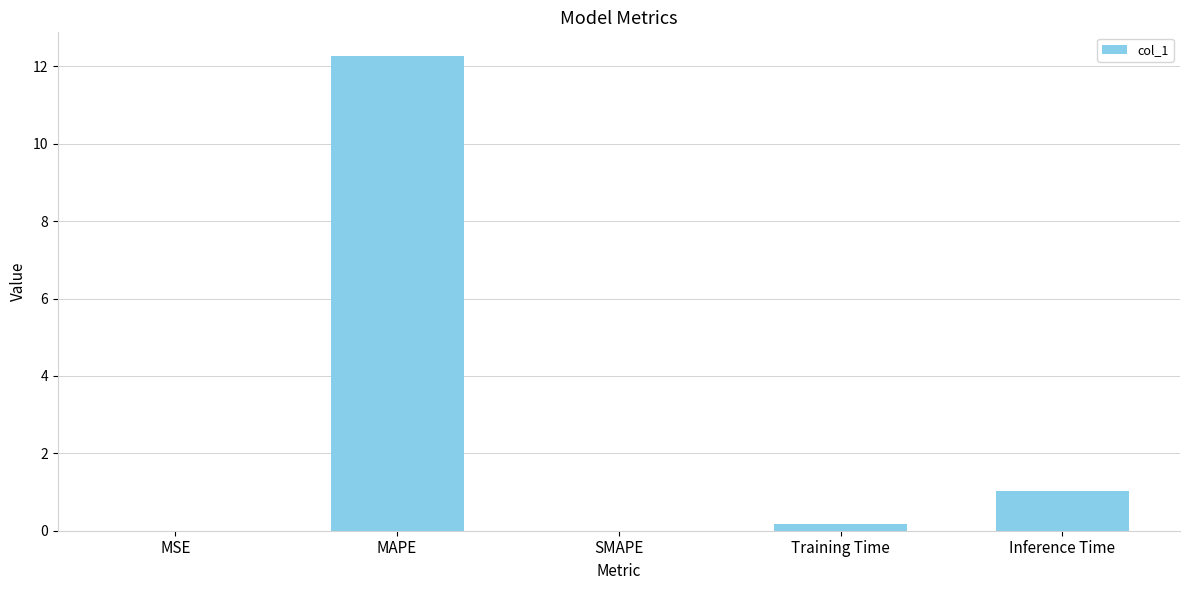

Which has a higher value, MAPE or MSE?

MAPE